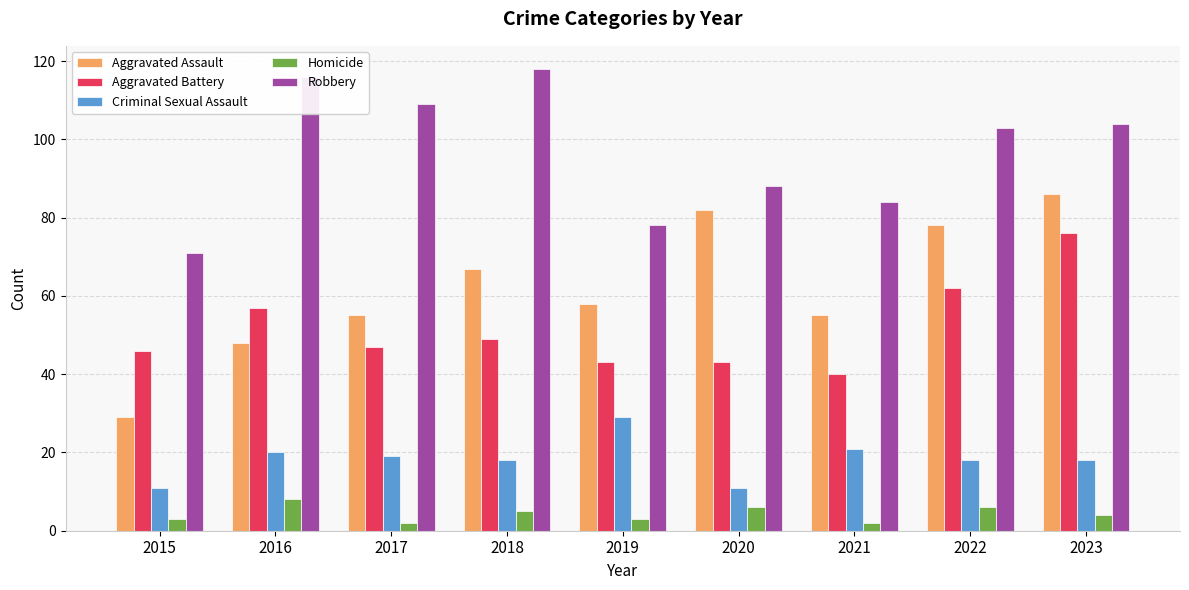

Reading left to right, transcribe all the data shown in this chart.

Aggravated Assault: 29	48	55	67	58	82	55	78	86
Aggravated Battery: 46	57	47	49	43	43	40	62	76
Criminal Sexual Assault: 11	20	19	18	29	11	21	18	18
Homicide: 3	8	2	5	3	6	2	6	4
Robbery: 71	116	109	118	78	88	84	103	104